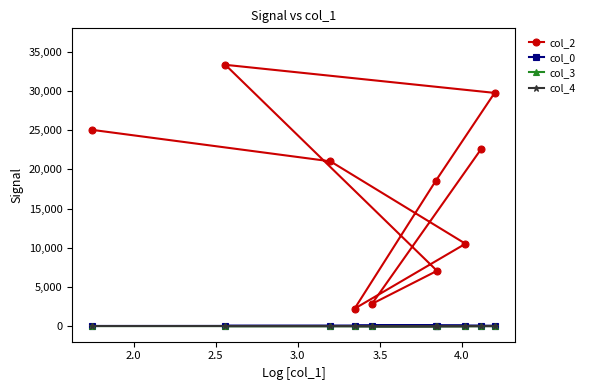

Which series has the largest total across all categories?

col_2